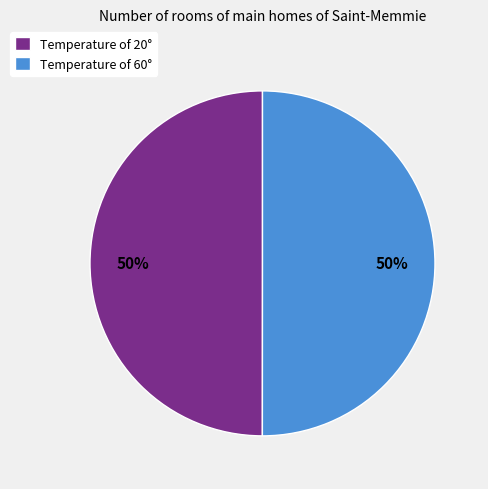

Combined, do Temperature of 20° and Temperature of 60° account for over 50%?

Yes